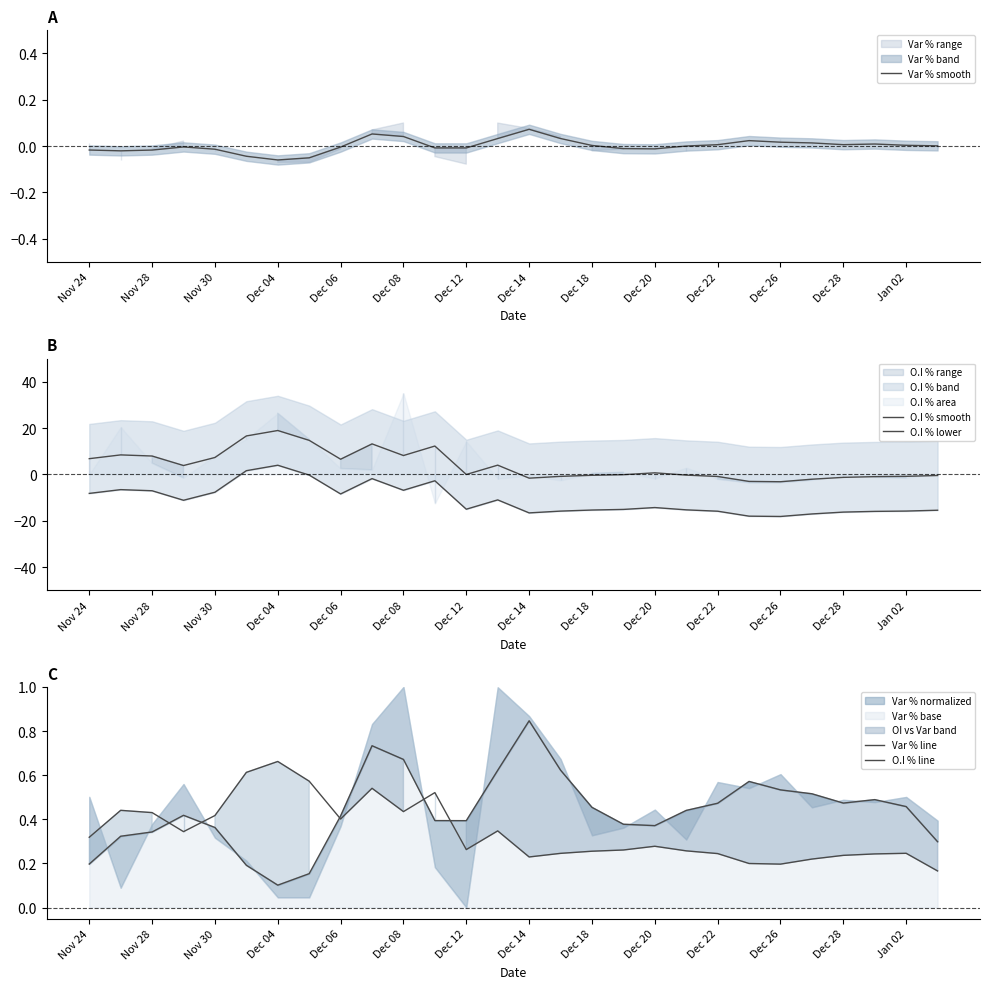

At which label does Var % smooth reach its peak?

Dec 14